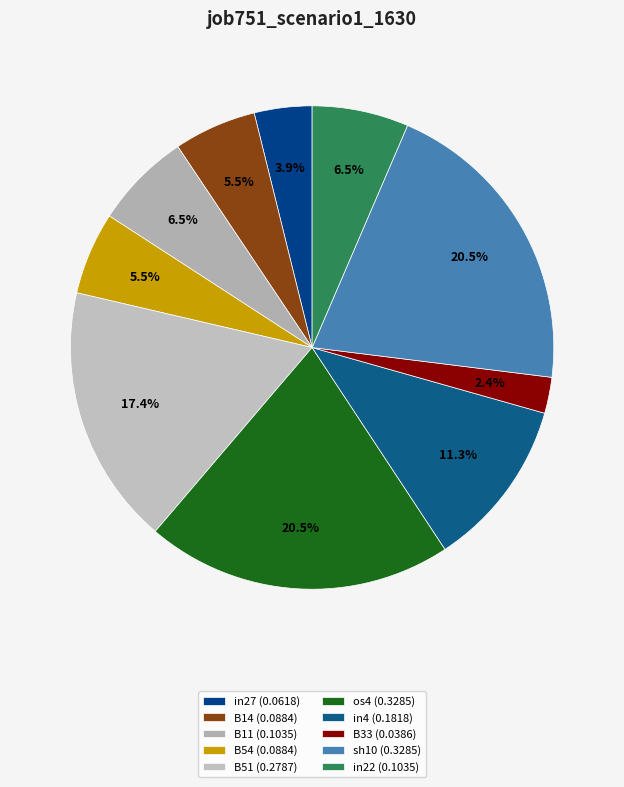

How many segments does this pie chart have?

10